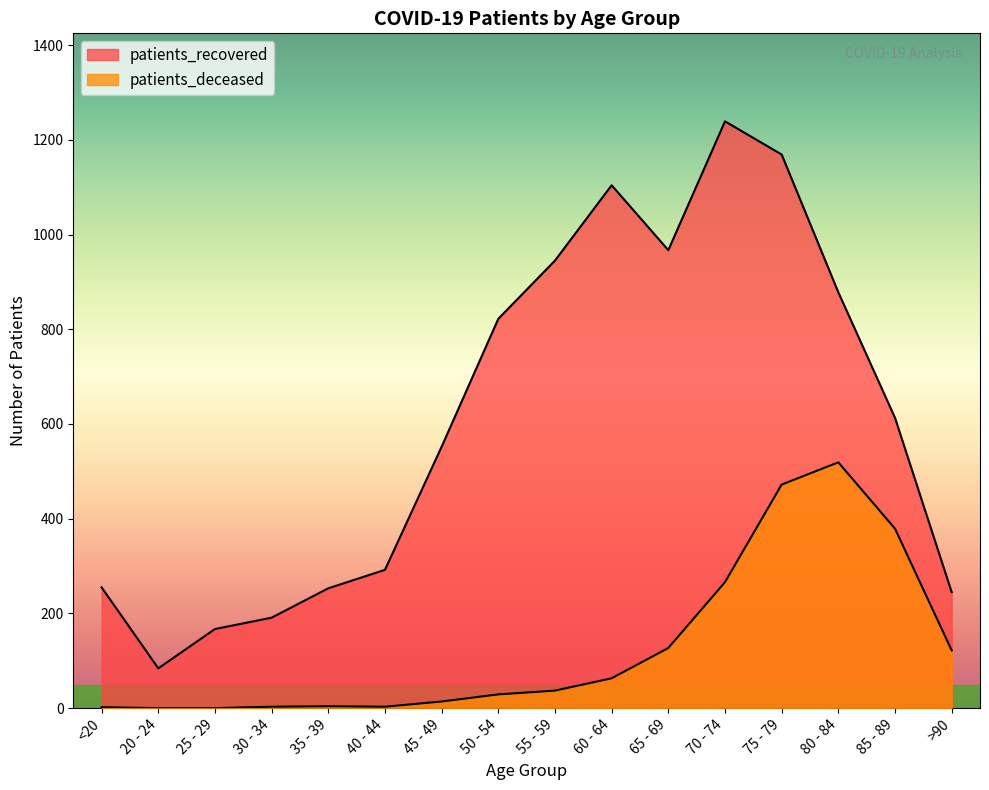

How many positive values does the patients_deceased series have?

14